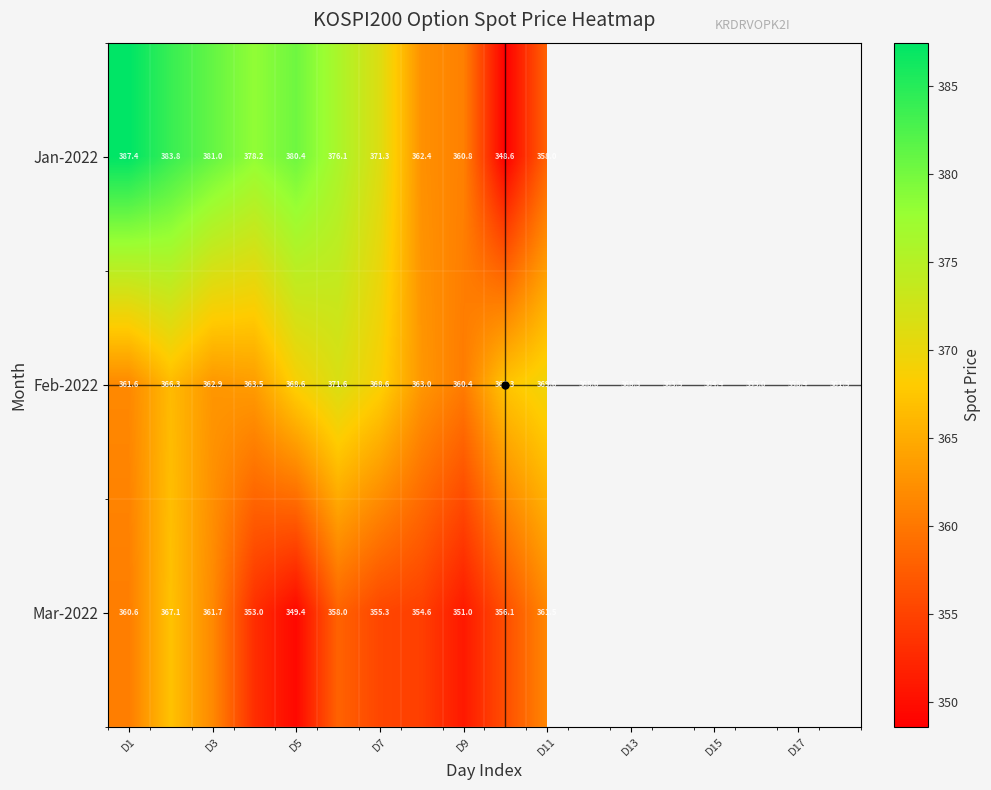

At how many categories does at least one series exceed 383?

2